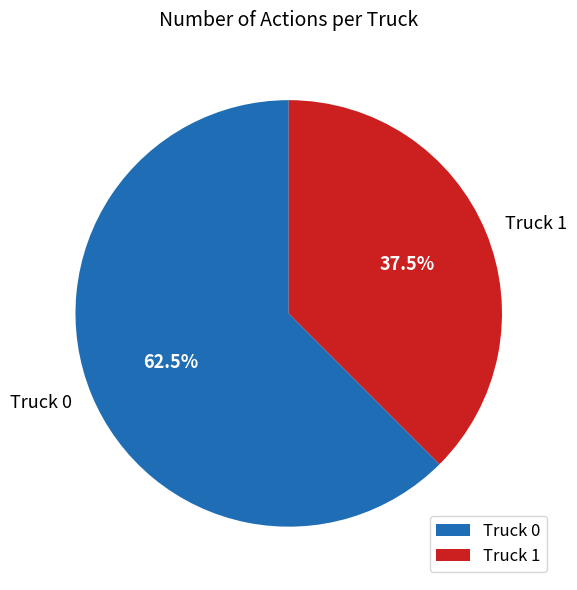

Which slice represents more than half of the pie?

Truck 0